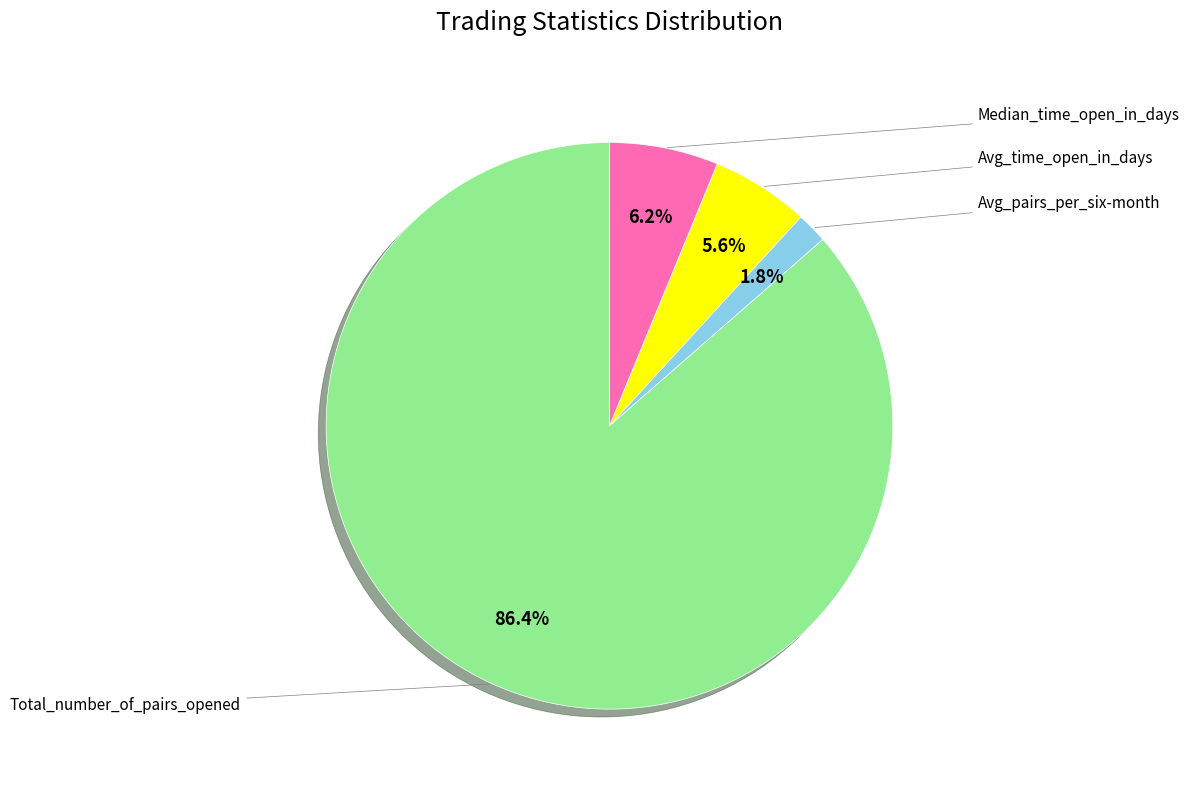

How many slices are in this pie chart?

4